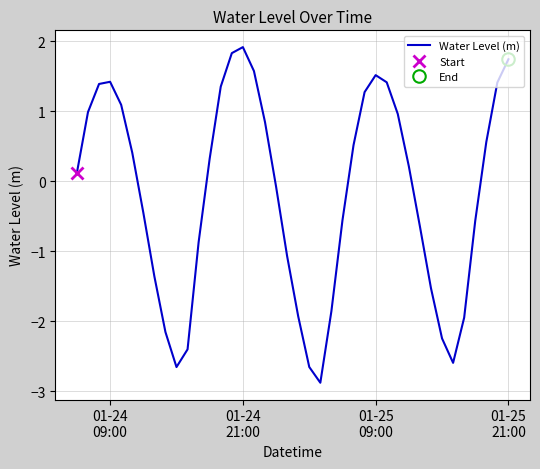

Reading left to right, what are all the values shown in this chart?

0.1	1.0	1.4	1.4	1.1	0.4	-0.4	-1.4	-2.2	-2.7	-2.4	-0.9	0.3	1.4	1.8	1.9	1.6	0.8	-0.1	-1.1	-1.9	-2.7	-2.9	-1.9	-0.6	0.5	1.3	1.5	1.4	1.0	0.2	-0.6	-1.5	-2.2	-2.6	-1.9	-0.6	0.6	1.4	1.7